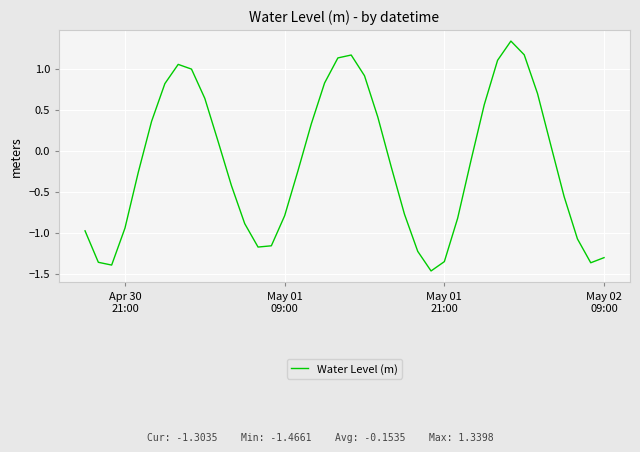

What is the difference between the maximum and minimum values?

2.8